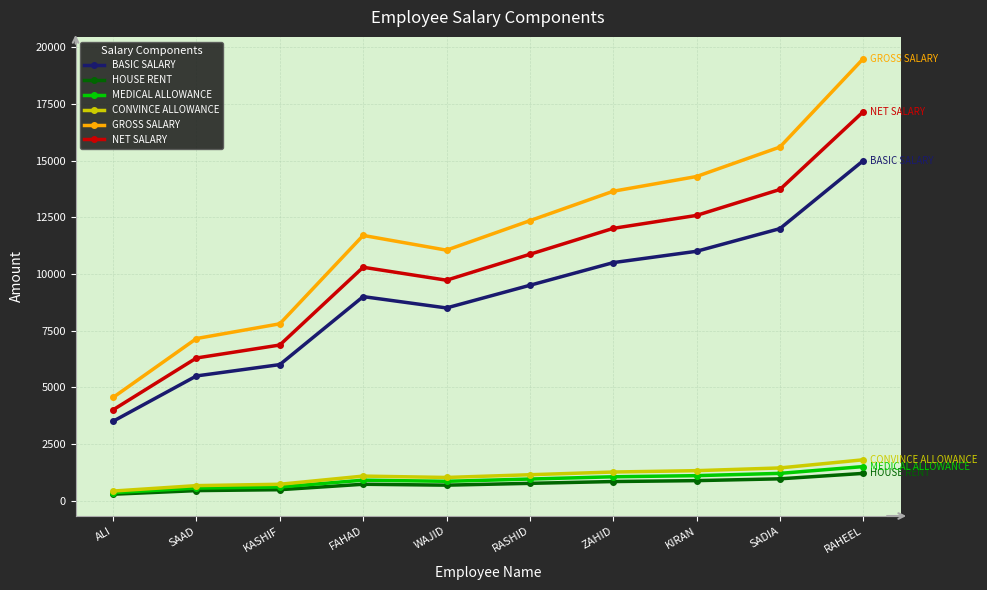

The GROSS SALARY series shows 6130 at ZAHID. True or false?

False